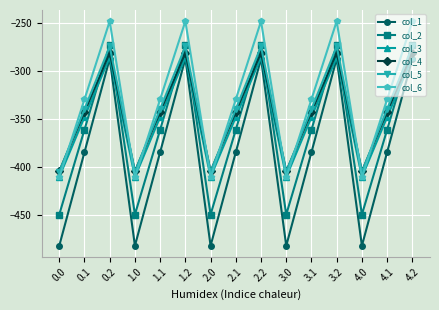

At which category does col_3 reach its first local valley?

1.0